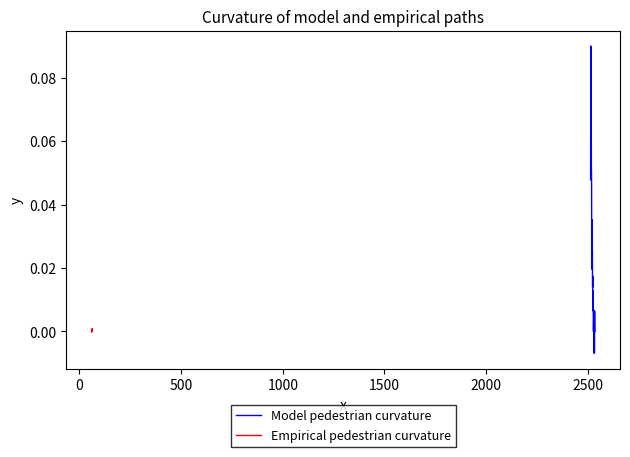

The Model pedestrian curvature series shows 0.0 at 17. True or false?

False